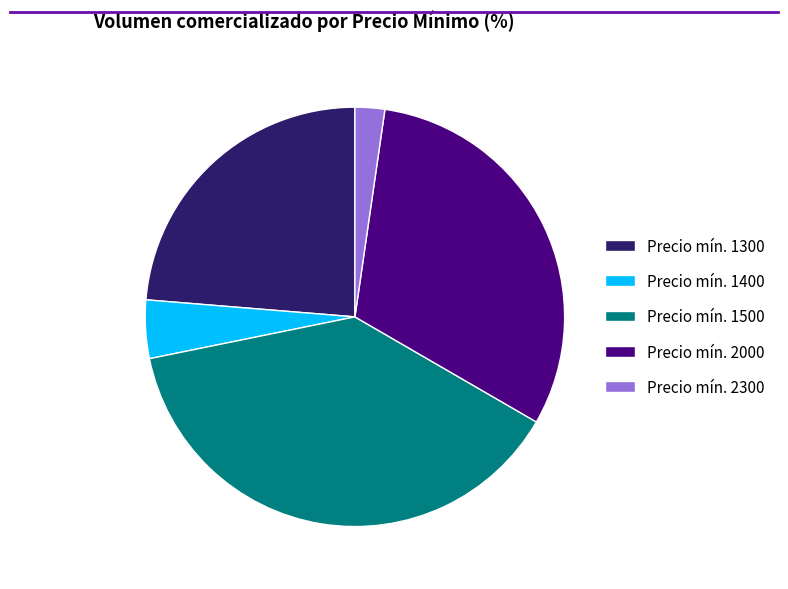

Does any single category account for the majority?

No